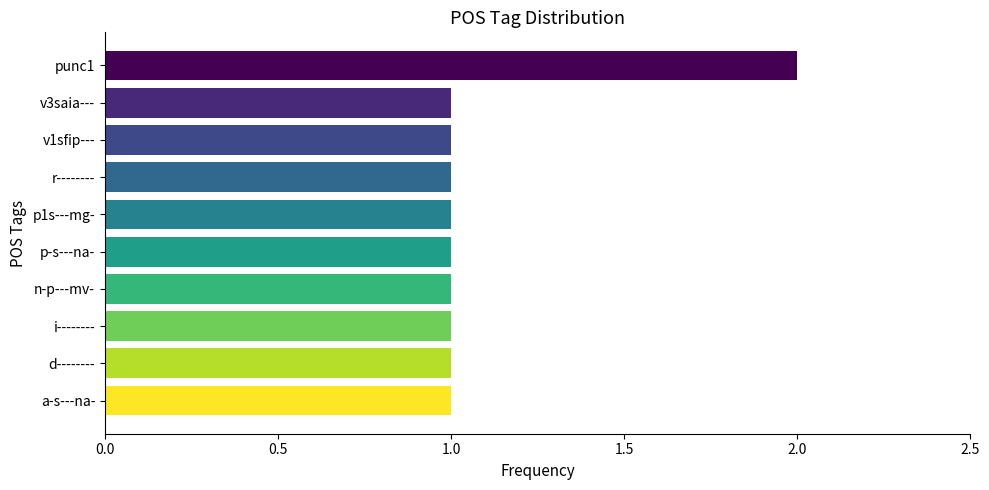

Reading bottom to top, list all the values displayed in this chart.

a-s---na-=1	d--------=1	i--------=1	n-p---mv-=1	p-s---na-=1	p1s---mg-=1	r--------=1	v1sfip---=1	v3saia---=1	punc1=2